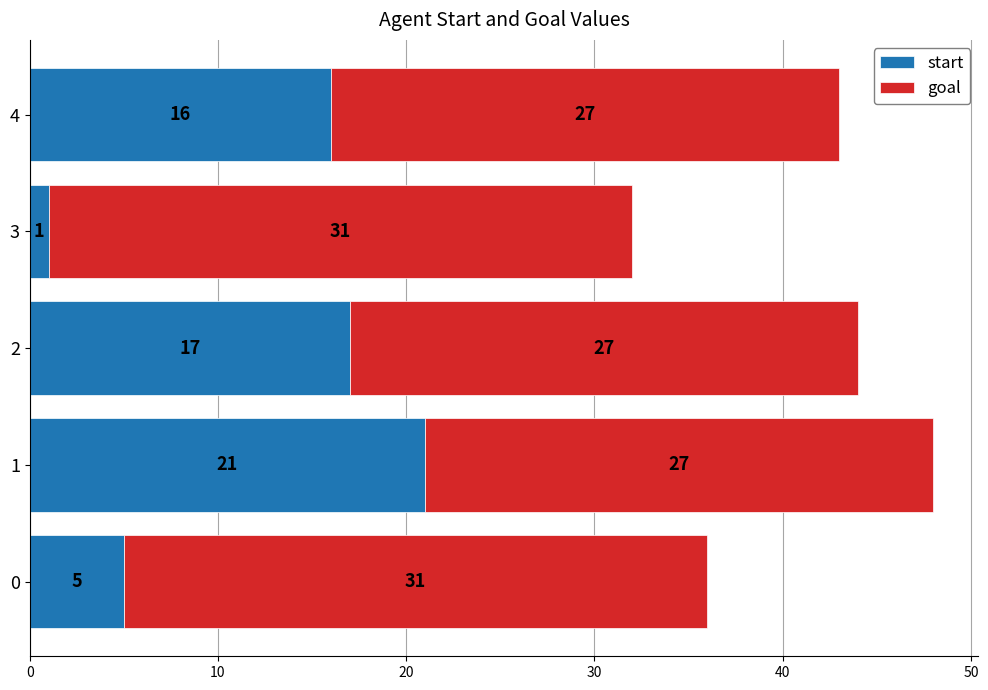

What is the total value across all series at 0?

36